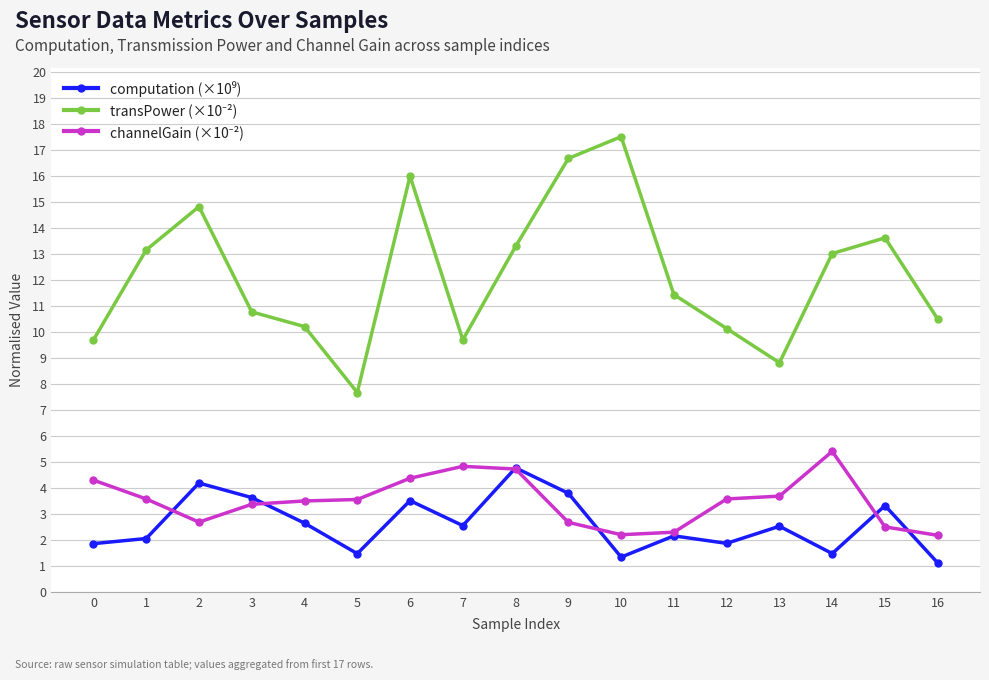

What is the smallest value displayed?

1.1